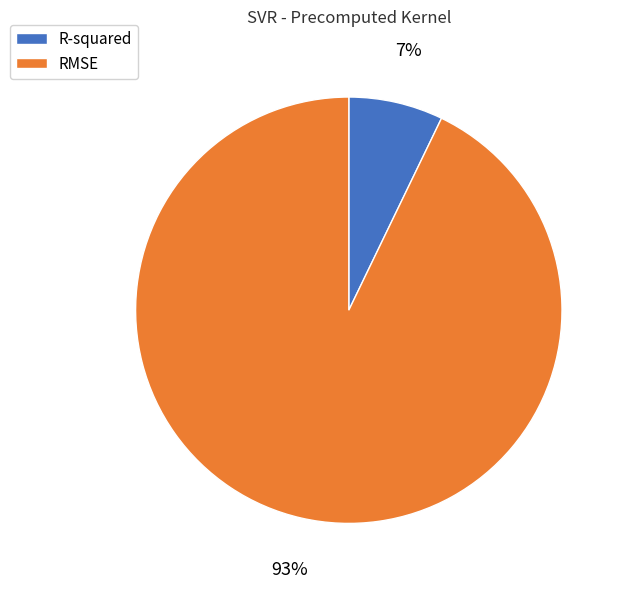

How many segments does this pie chart have?

2